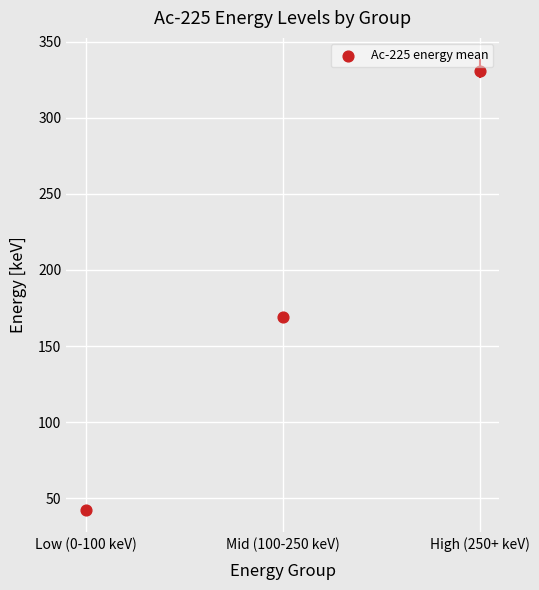

What Y value in the scatter plot is closest to 186?

169.2